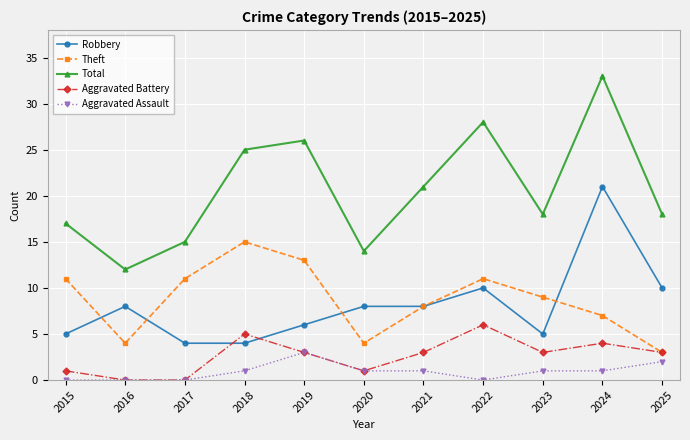

What are all the series names shown in the legend?

Robbery, Theft, Total, Aggravated Battery, Aggravated Assault